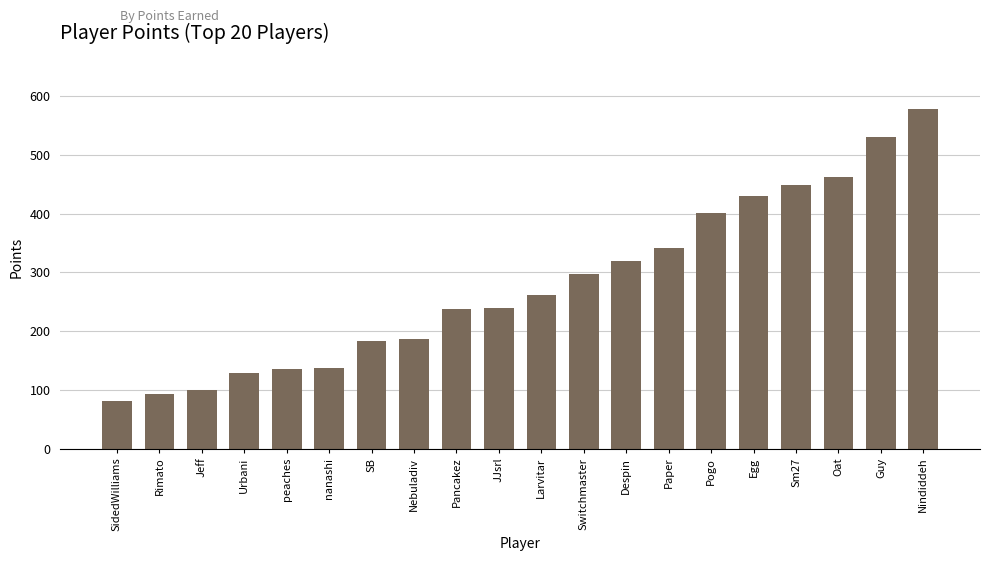

How many data points are less than 261?

10